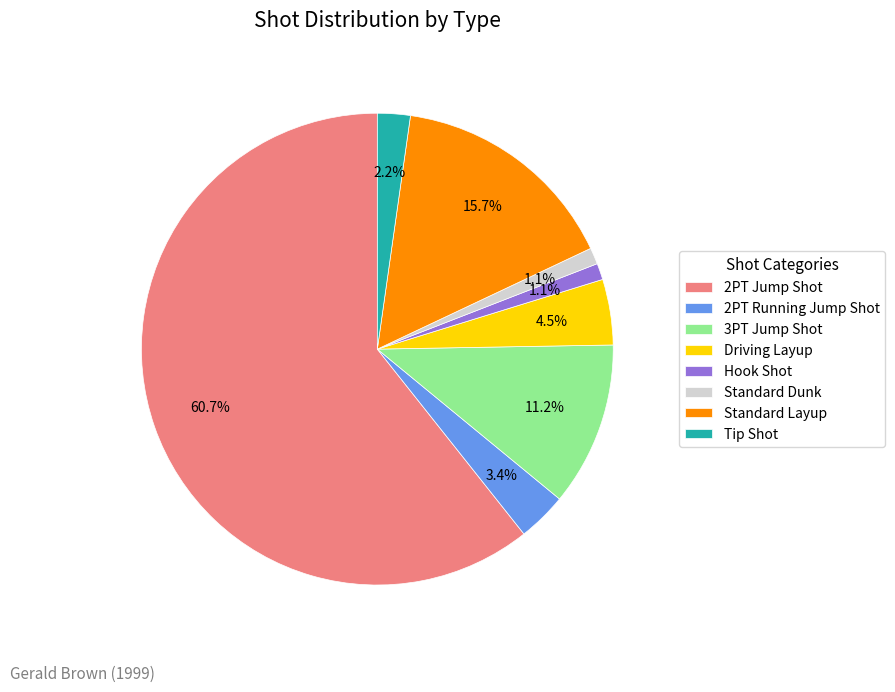

To the nearest percent, what is the difference between the Standard Layup and Standard Dunk slice percentages?

15%